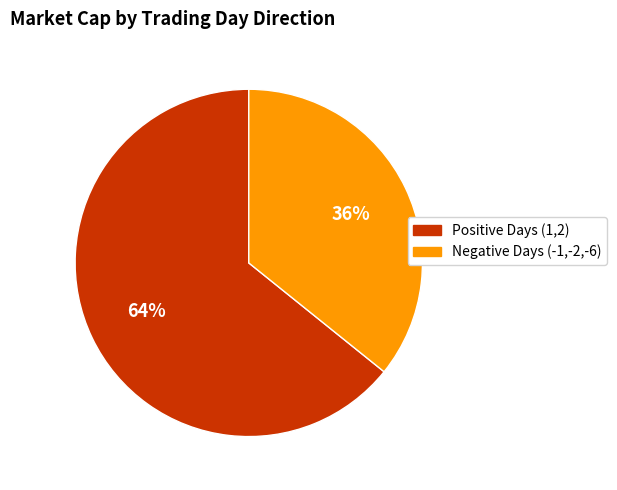

To the nearest percent, what is the average slice percentage?

50%